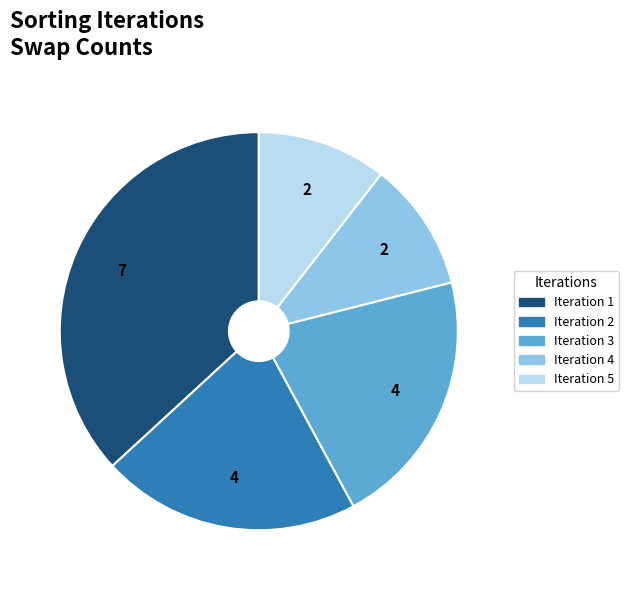

Is Iteration 3 the majority of the pie?

No